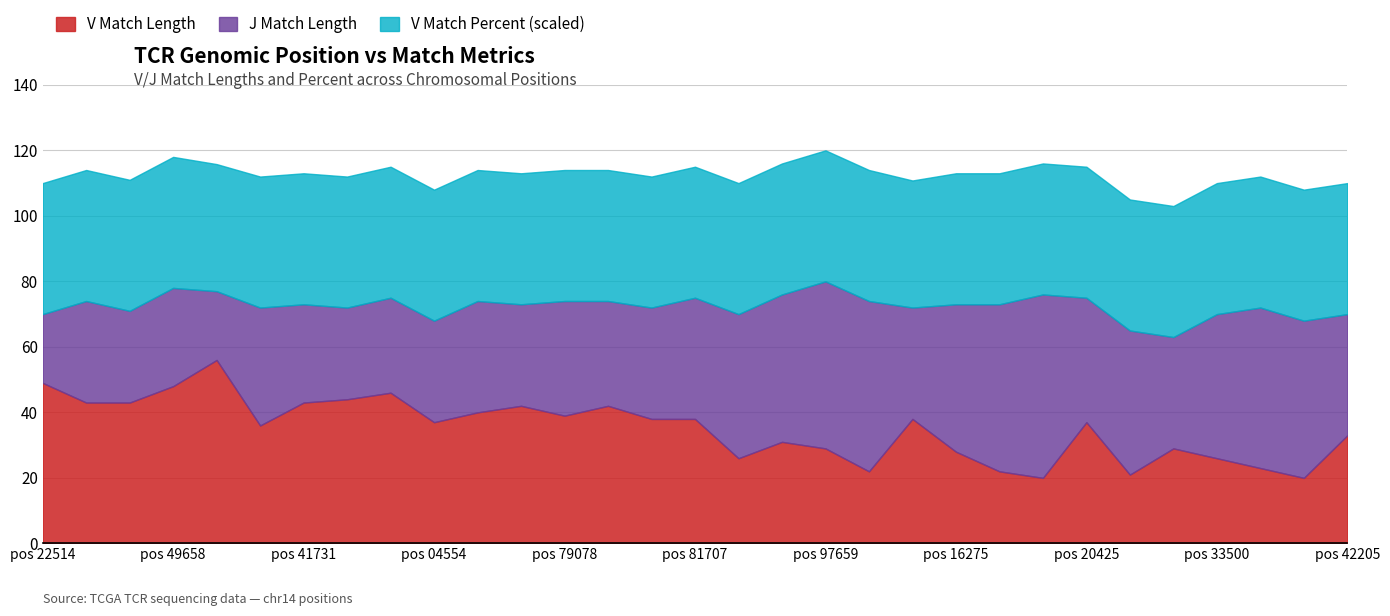

What is the approximate value of V Match Length at 21998125, to the nearest 10?

40